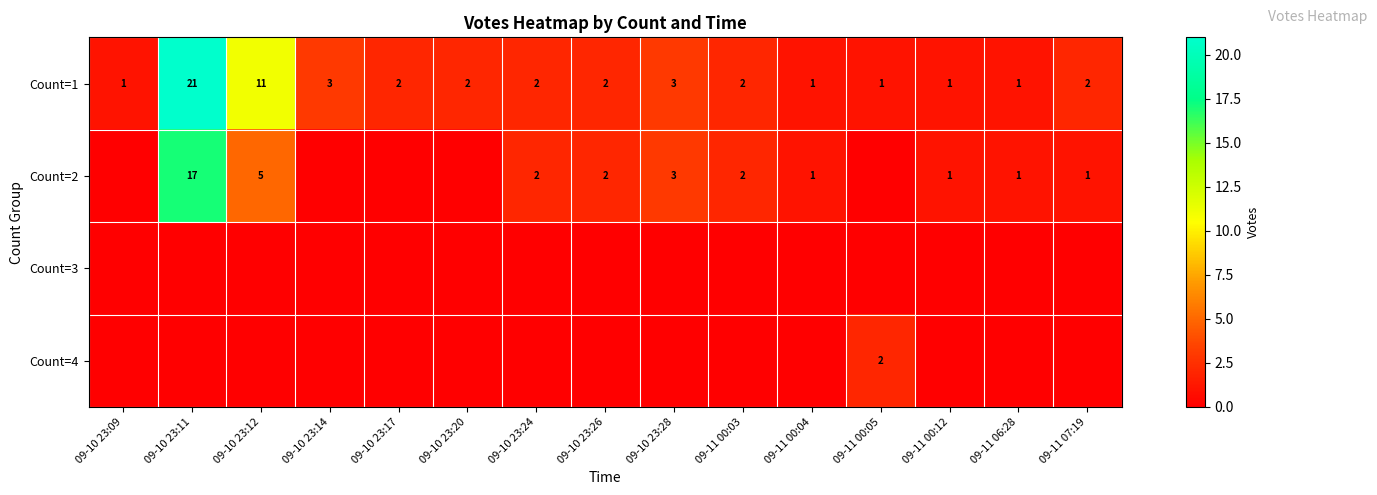

True or false: Count=1 has a value of 1 at 09-11 07:19.

False